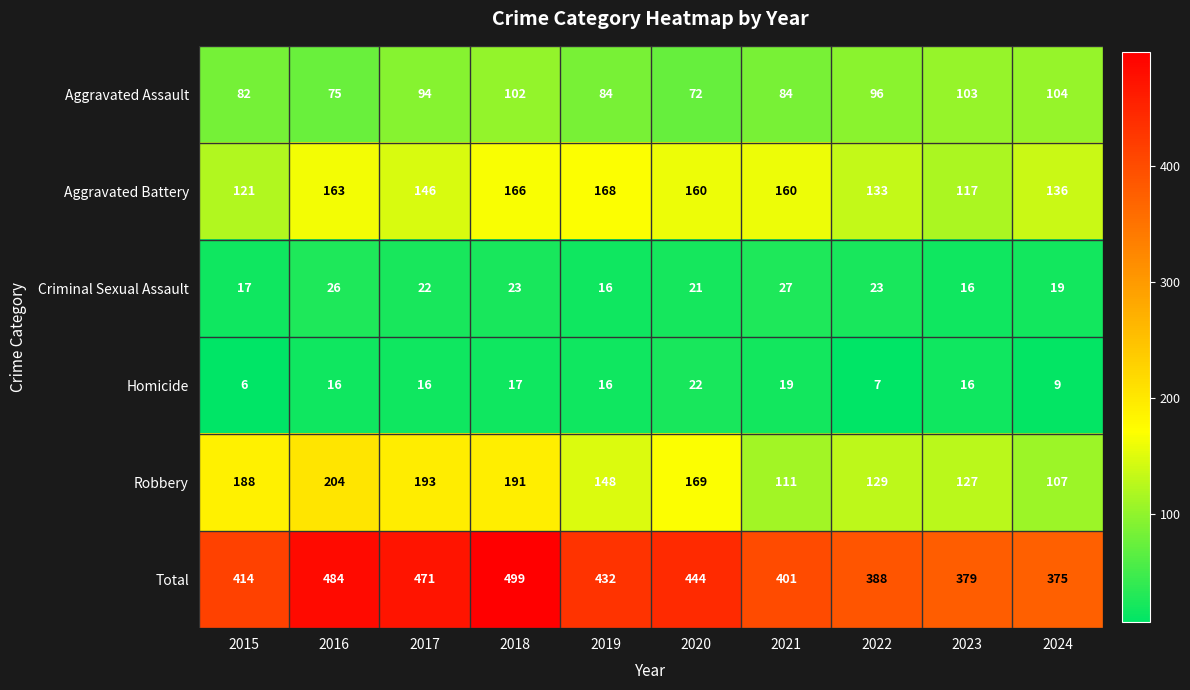

Where is Aggravated Battery nearest to the value 142?

2017